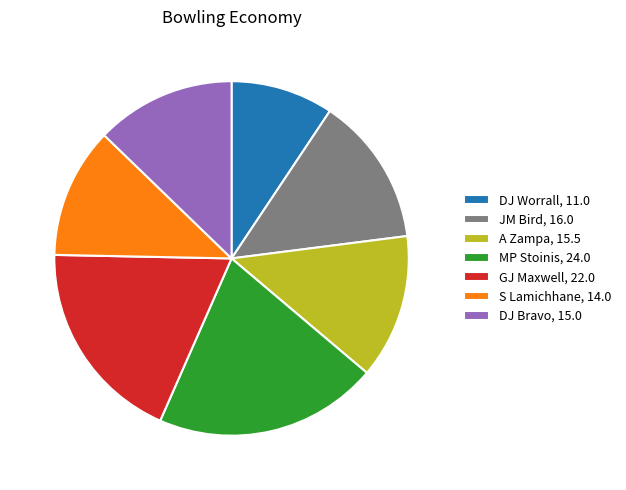

Count the number of slices in the pie.

7